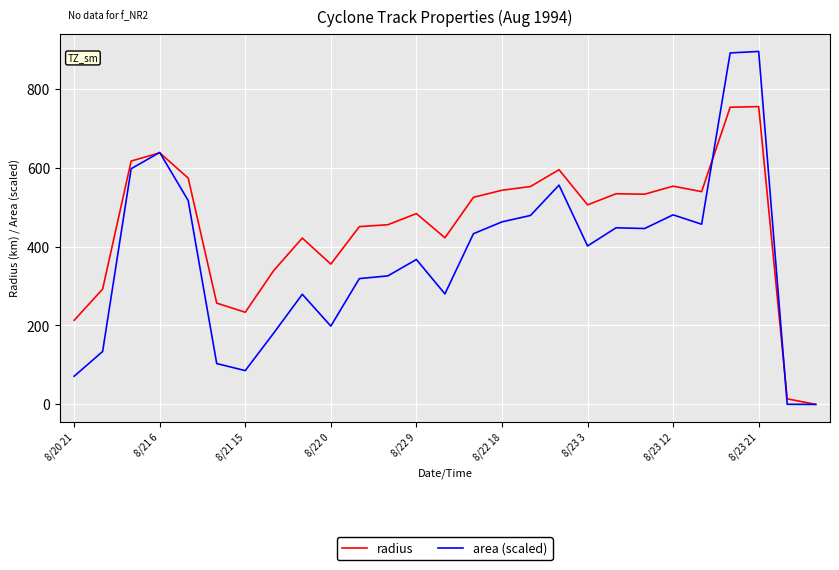

What are all the series names shown in the legend?

radius, area (scaled)